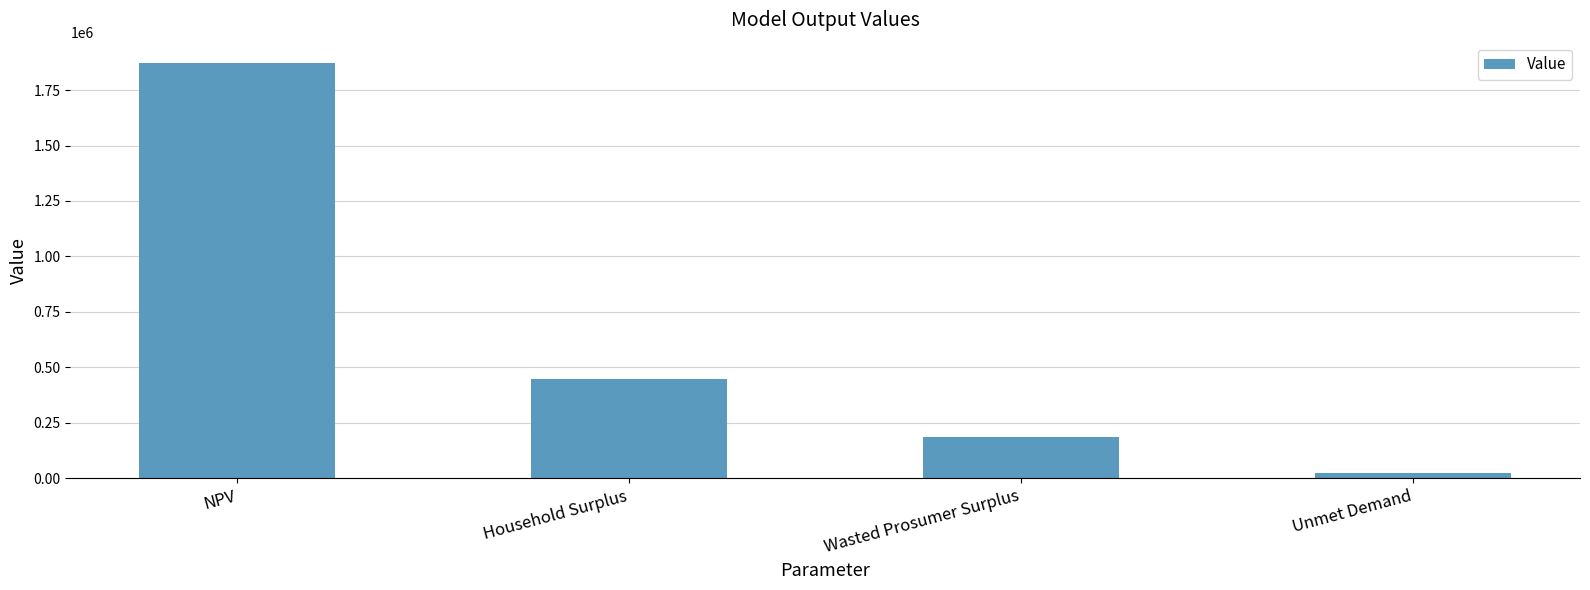

What position from the left is Unmet Demand?

4